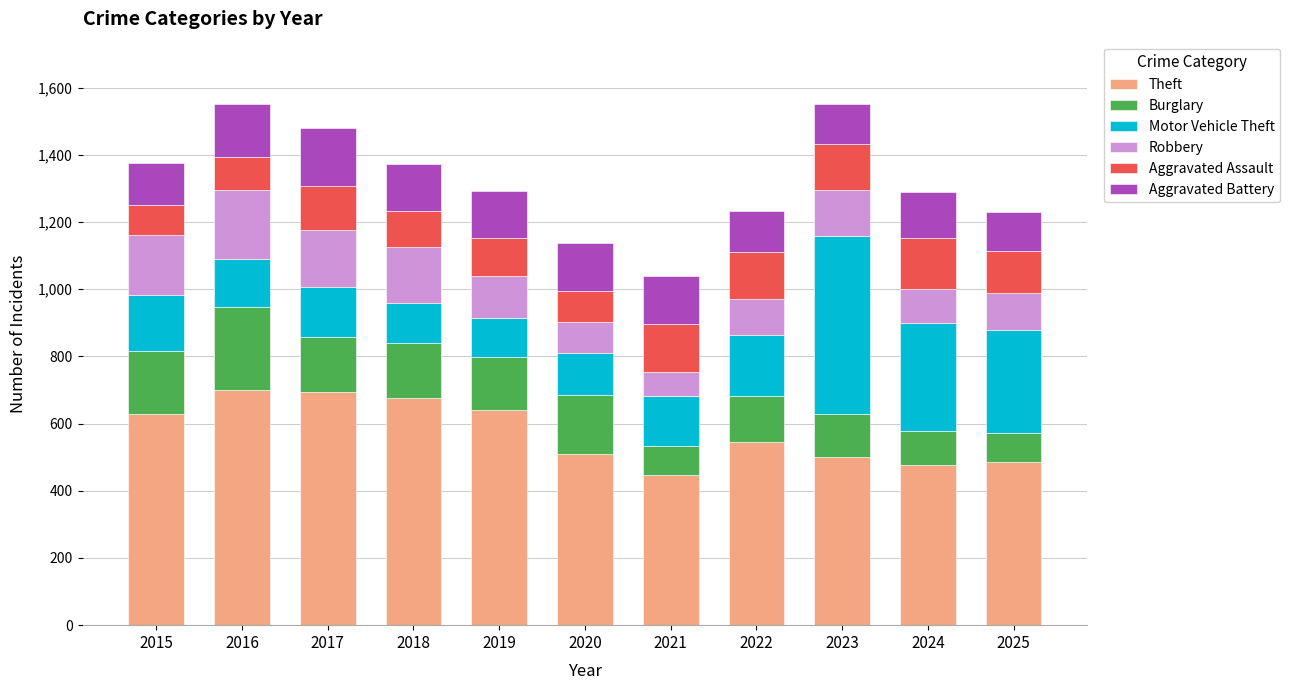

The value of Theft at 2017 is 349. True or false?

False